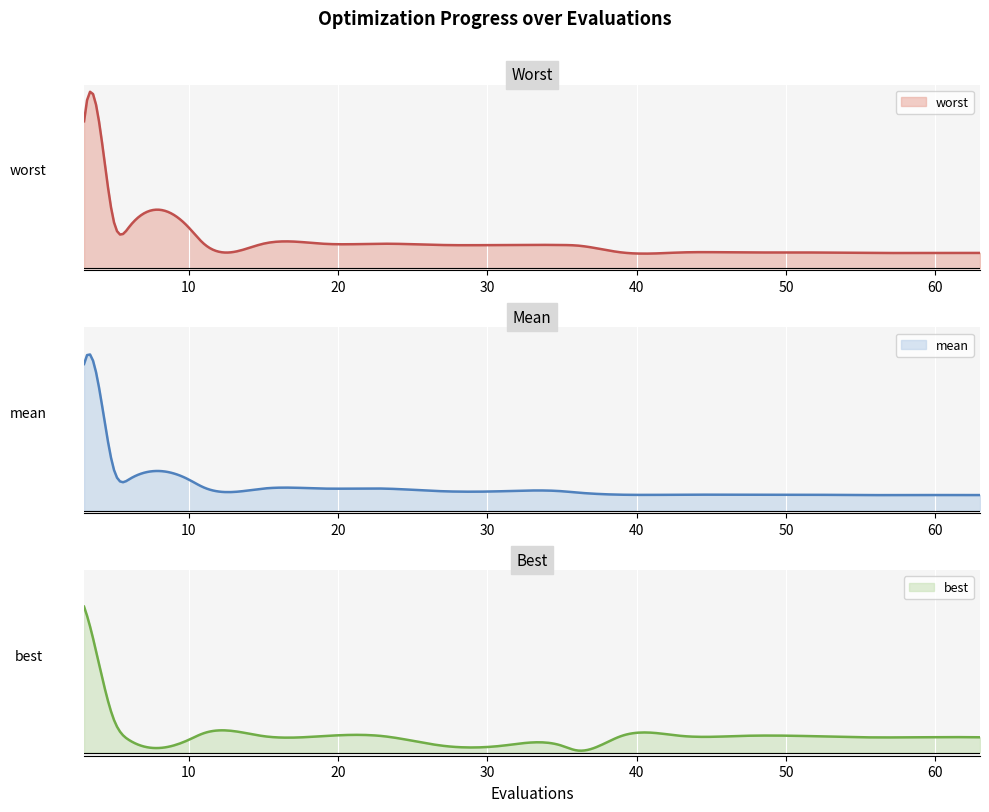

True or false: worst has more than 0 points higher than both neighbors.

True